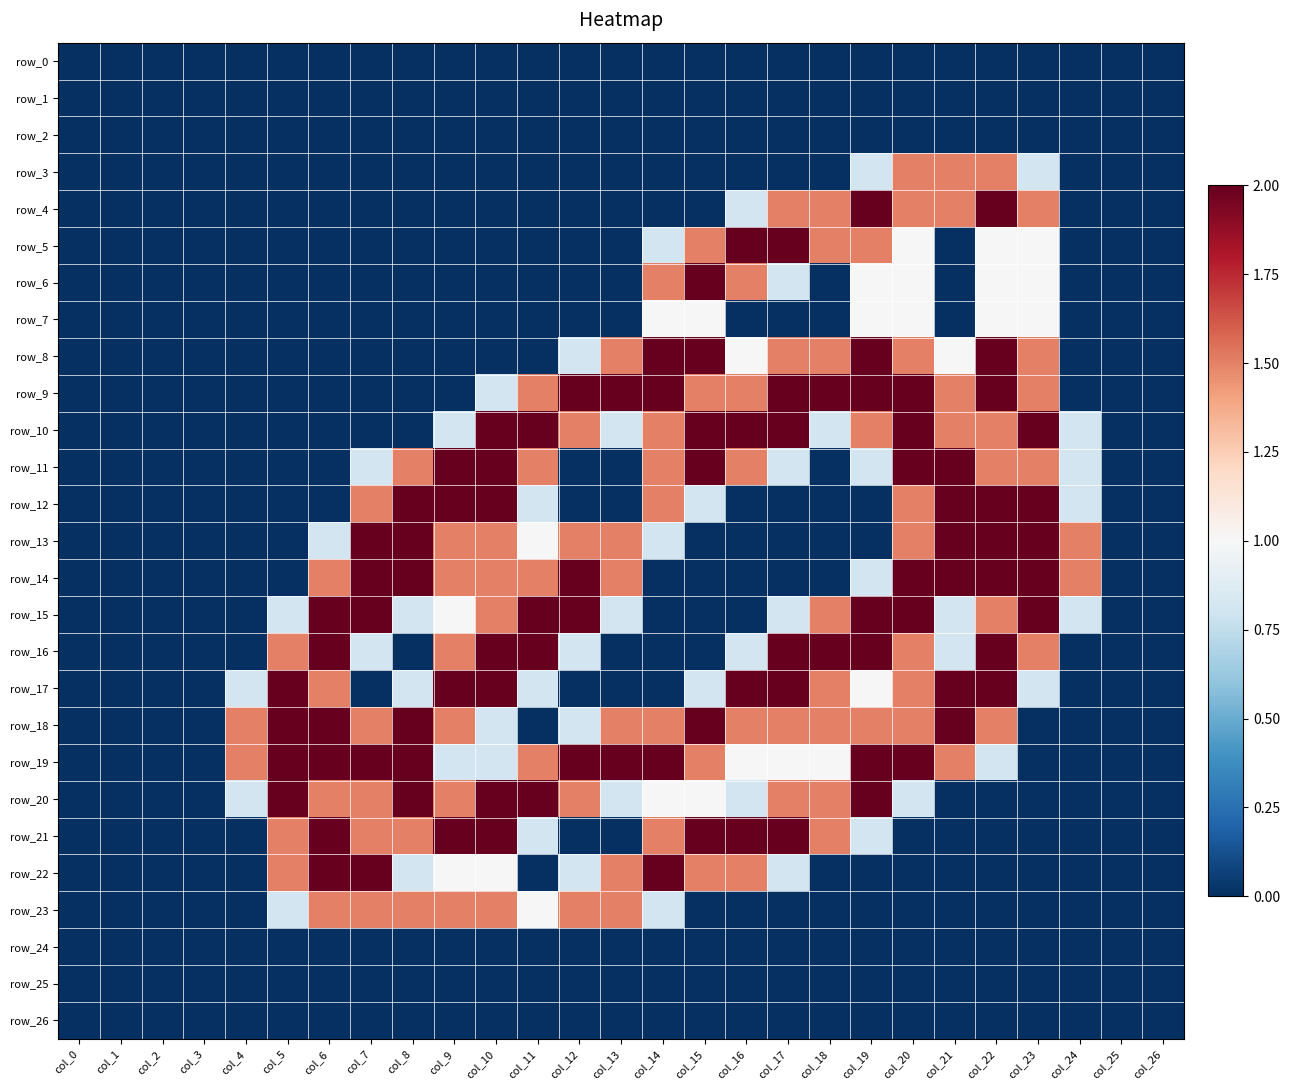

At which category does the chart reach its peak across all series?

col_19